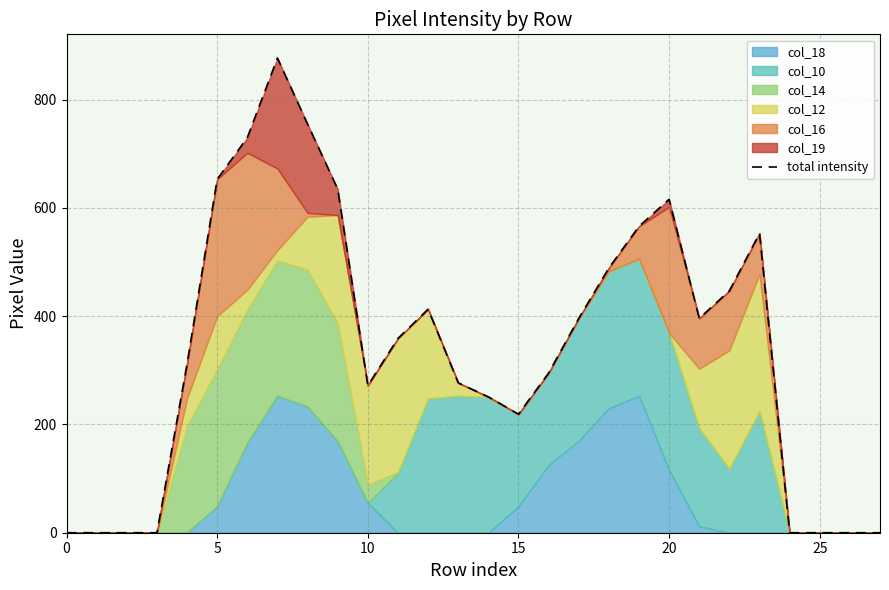

What is the change in value from 16 to 25?

-295